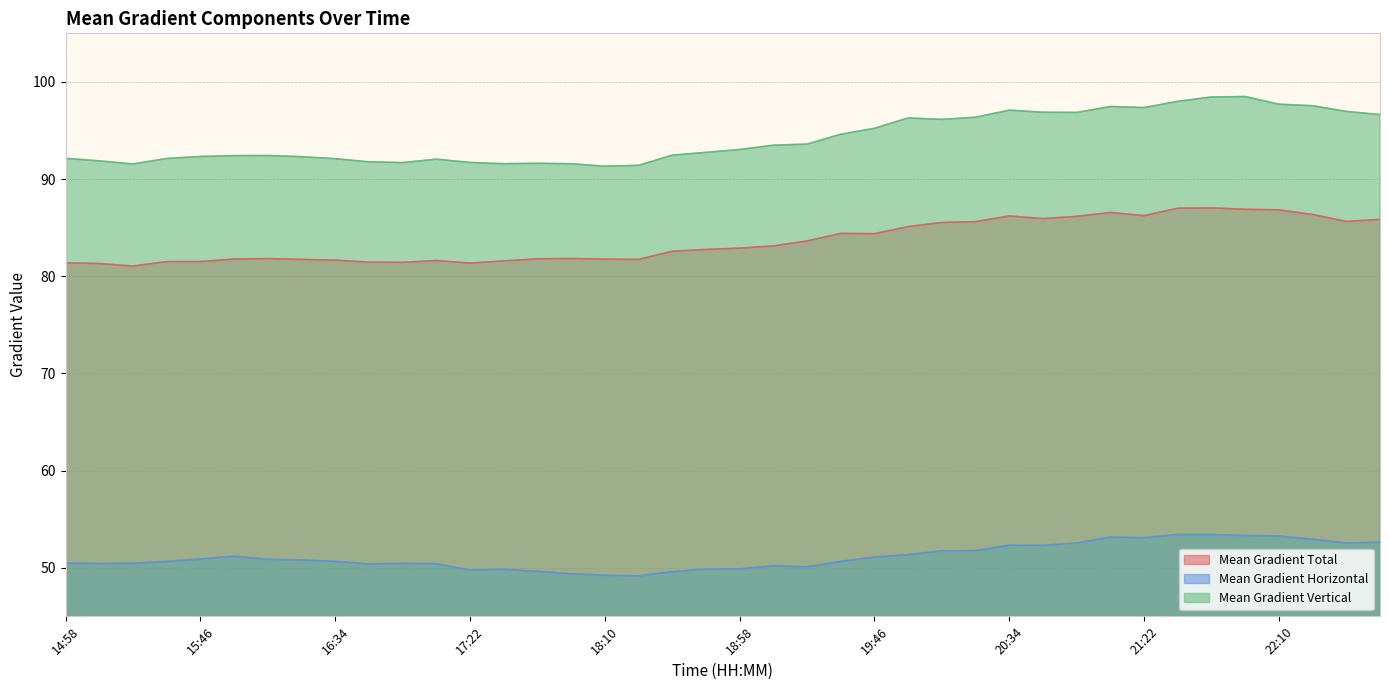

What is the difference between the maximum and minimum values in the Mean Gradient Horizontal series?

4.3